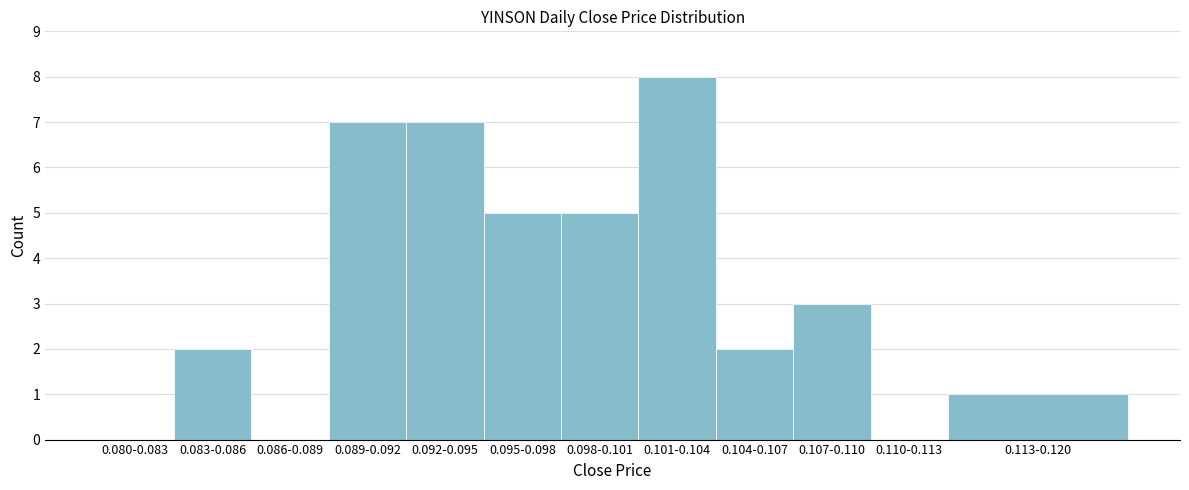

Reading left to right, list all the values displayed in this chart.

0.080-0.083=0	0.083-0.086=2	0.086-0.089=0	0.089-0.092=7	0.092-0.095=7	0.095-0.098=5	0.098-0.101=5	0.101-0.104=8	0.104-0.107=2	0.107-0.110=3	0.110-0.113=0	0.113-0.120=1